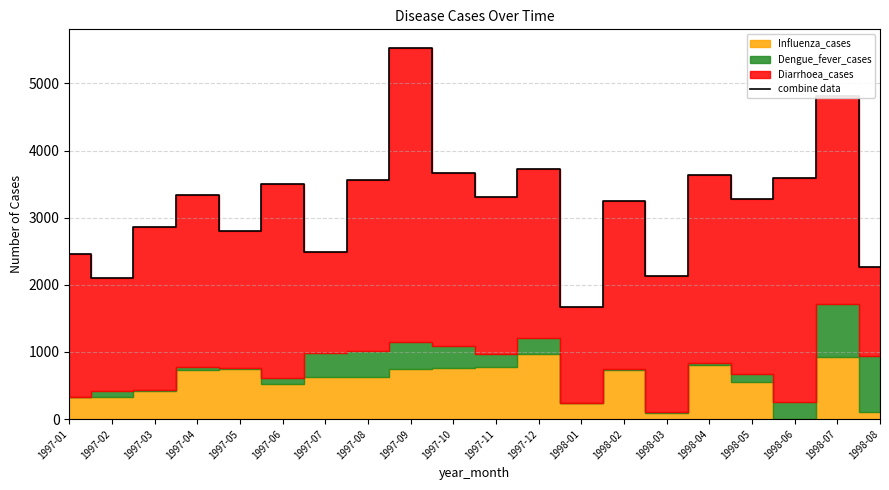

What position from the right is 1997-07?

14